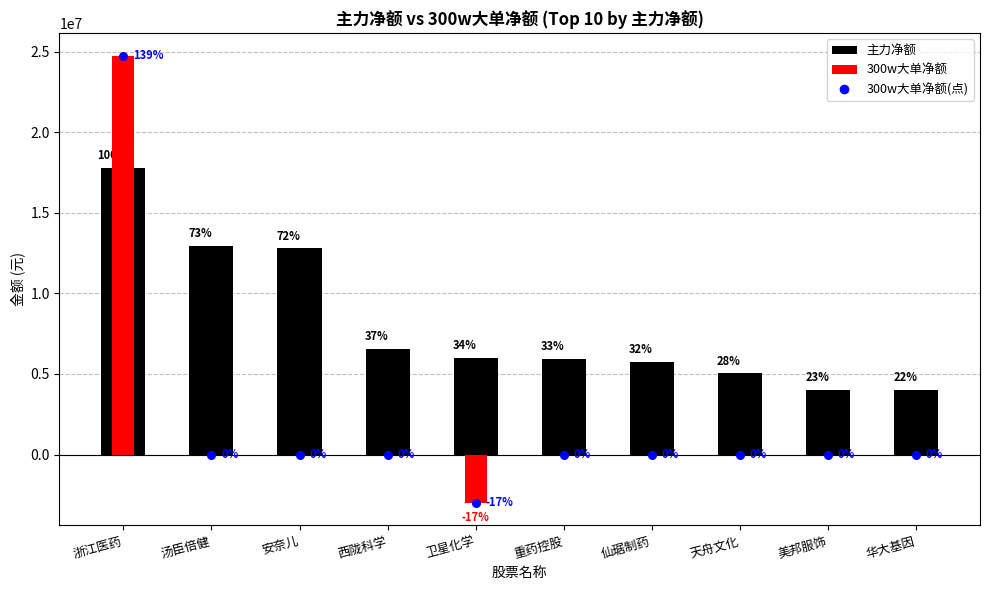

What is the change in value from 浙江医药 to 美邦服饰?

-13743662